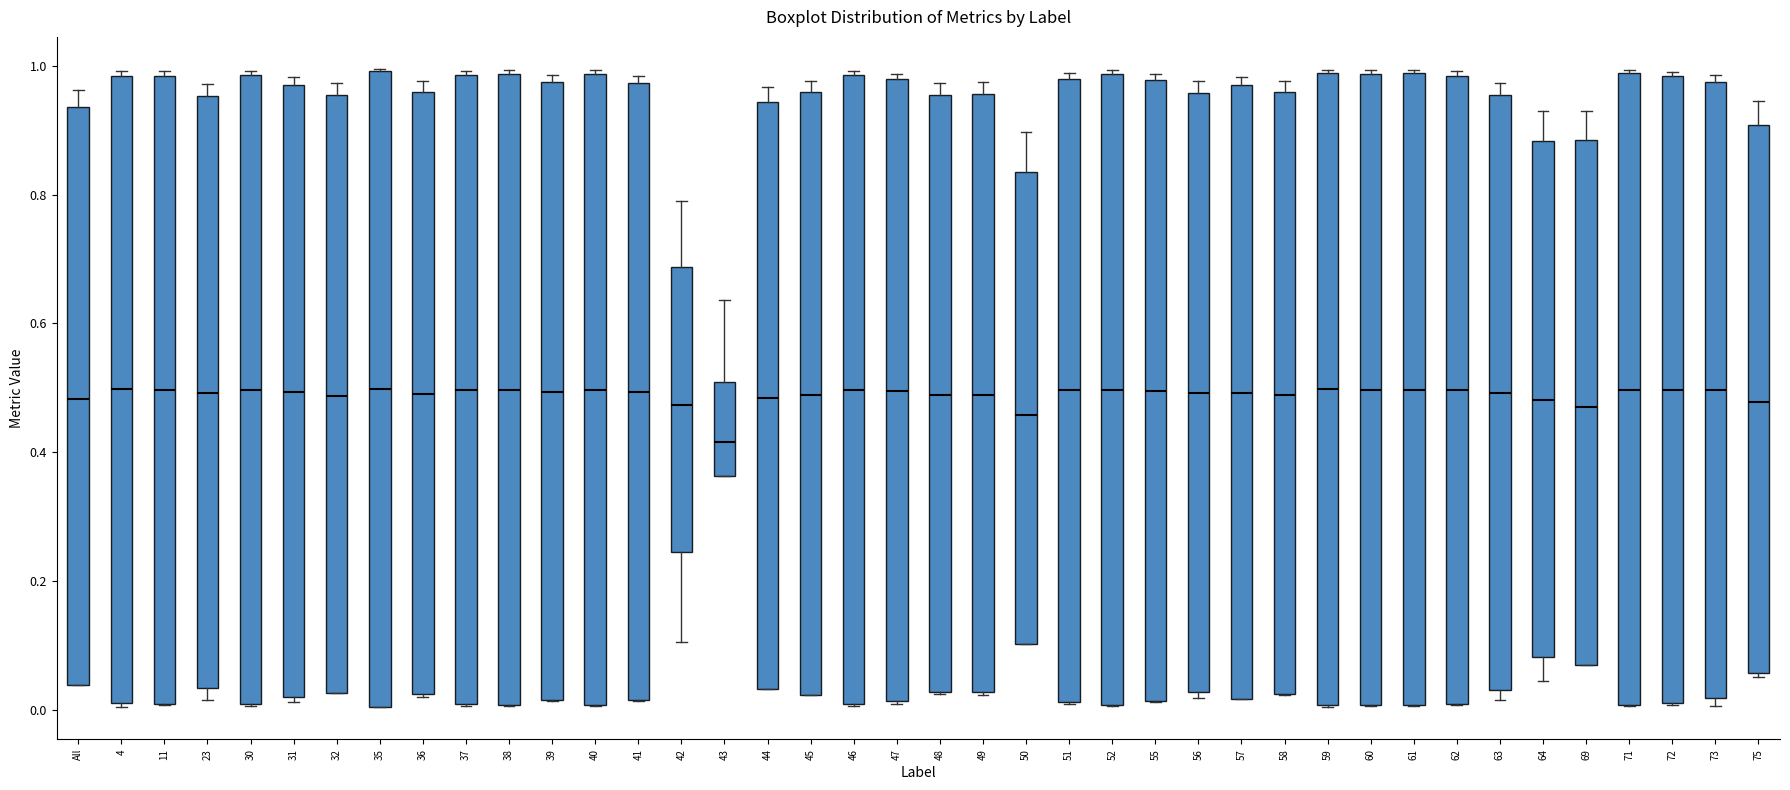

Where does the upper whisker of the box for 44 end on the y-axis? The values are not printed on the chart, so give them approximately, as read against the axis.

0.96